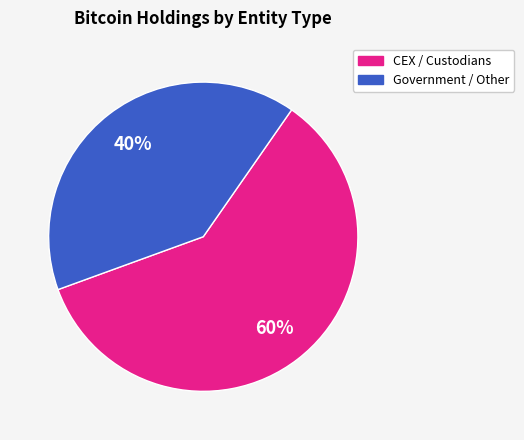

How many segments does this pie chart have?

2